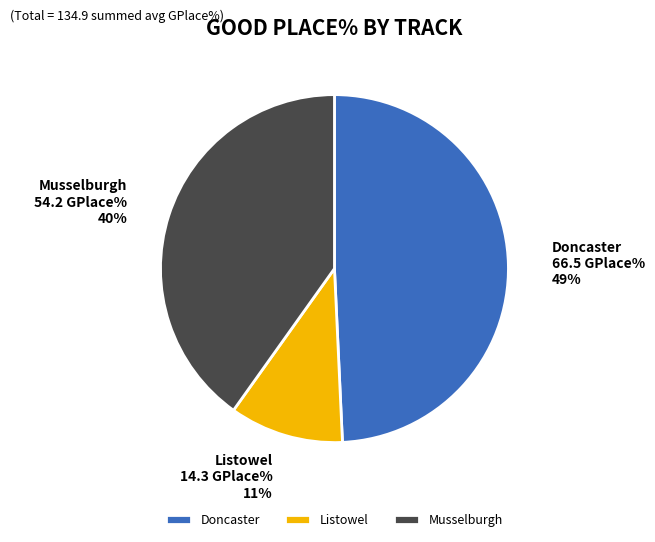

Count the number of slices in the pie.

3